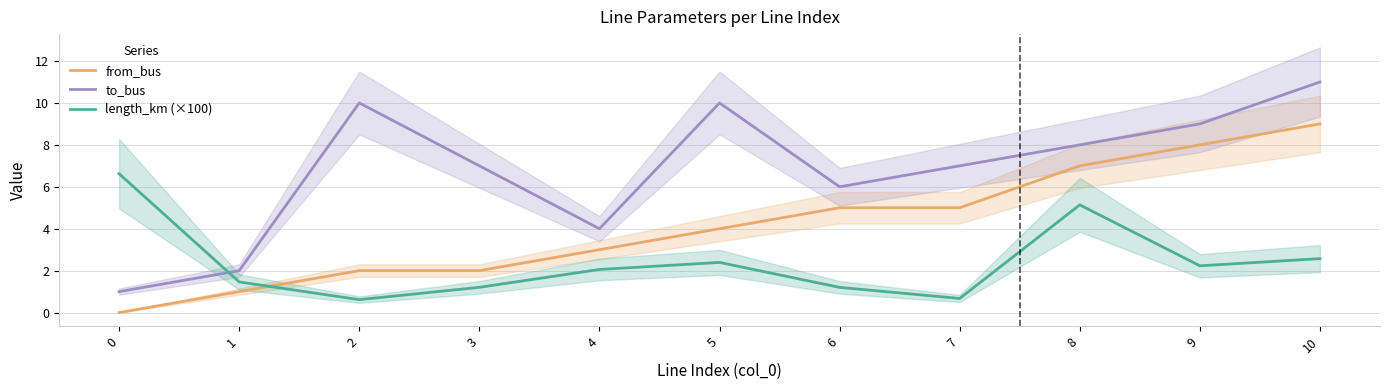

The length_km (×100) series shows 0.2 at 2. True or false?

False